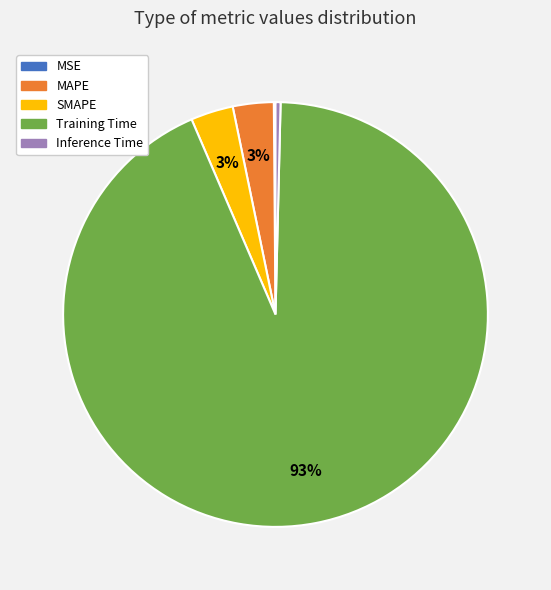

What percentage is the MAPE slice, to the nearest percent?

3%